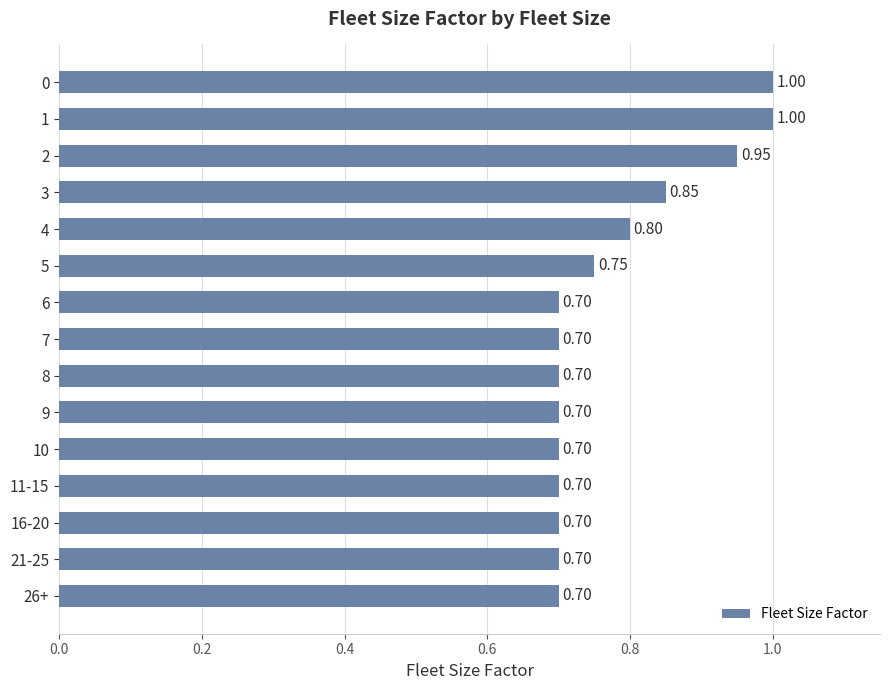

What is the average value?

0.8